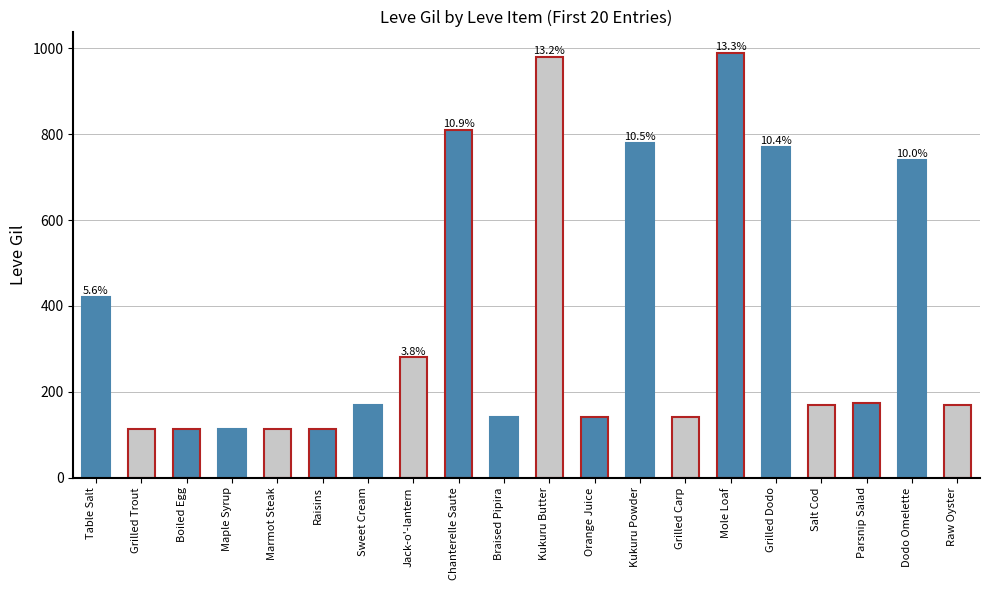

What is the sum of the values at Boiled Egg and Raisins?

224